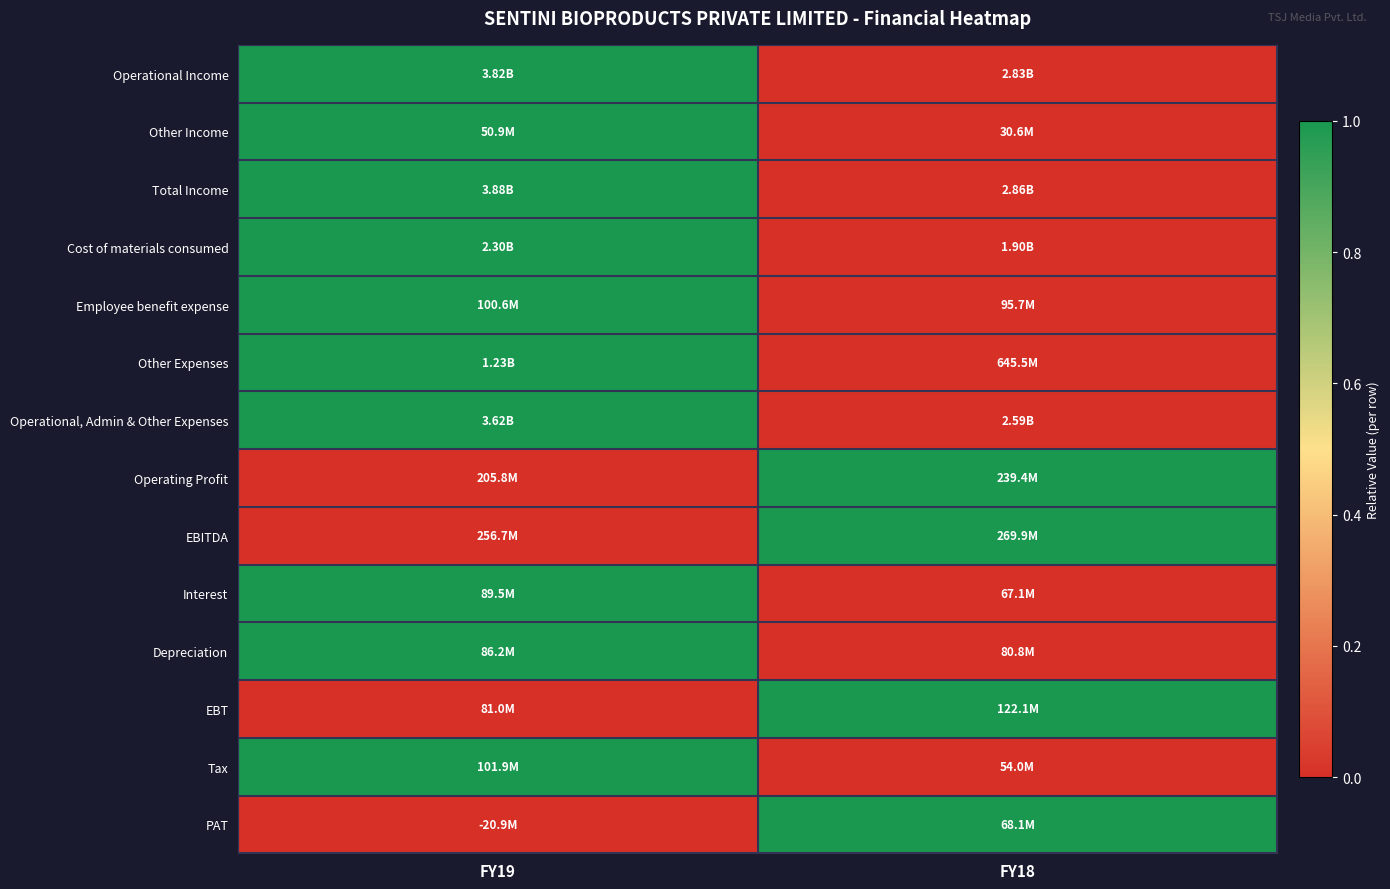

How many data points in row_10 are less than 1?

1